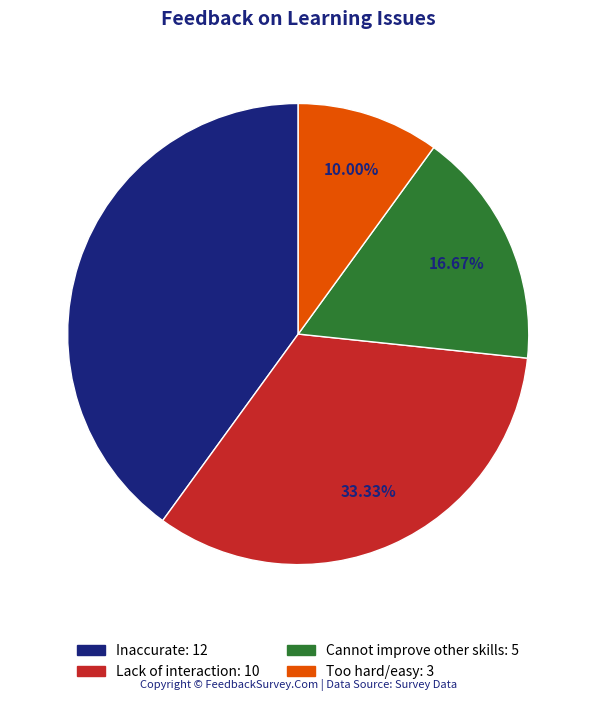

Approximately how many times larger is the value at Cannot improve other skills compared to Lack of interaction?

0.5